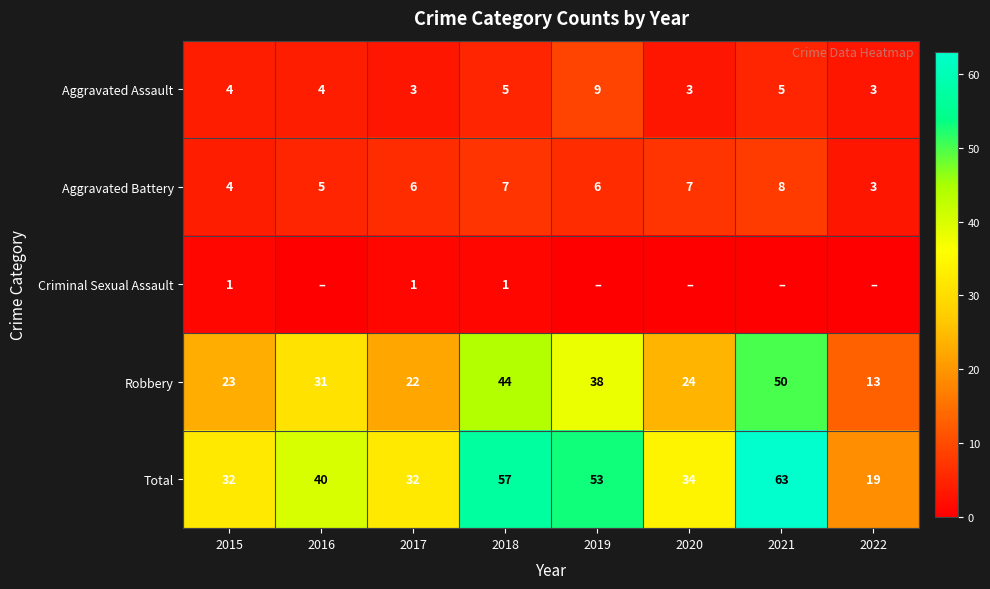

At how many categories does at least one series exceed 54?

2